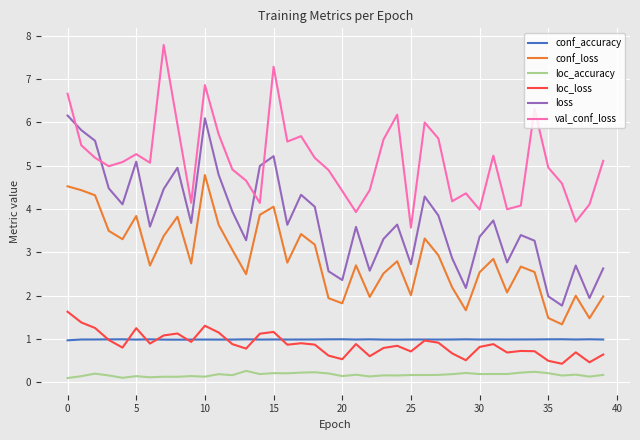

List the series in order of their peak value, lowest first.

loc_accuracy, conf_accuracy, loc_loss, conf_loss, loss, val_conf_loss